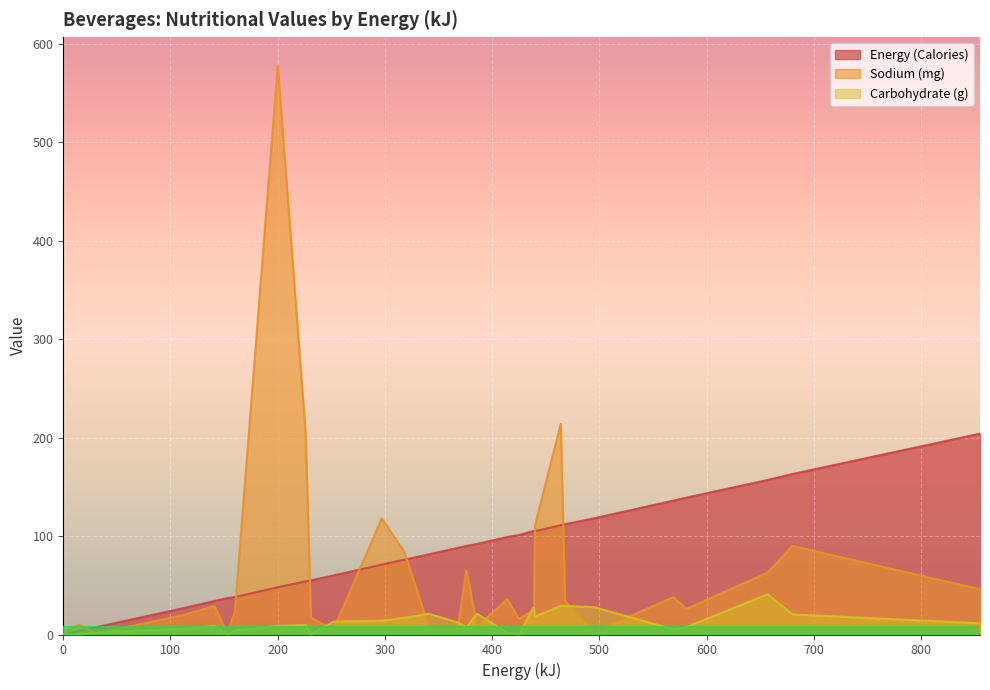

How many lines are shown in the chart?

3